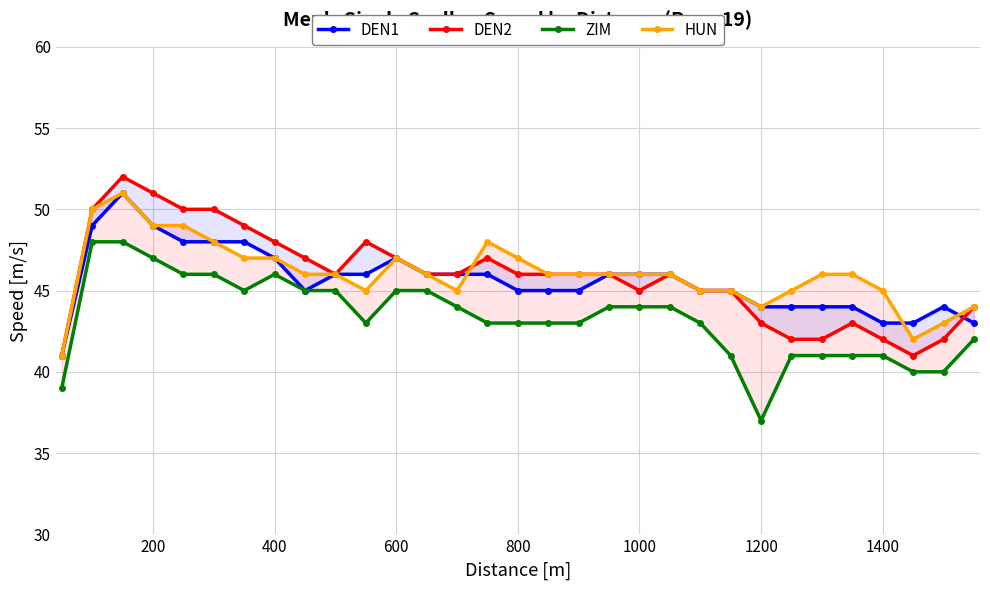

What are all the series names shown in the legend?

DEN1, DEN2, ZIM, HUN